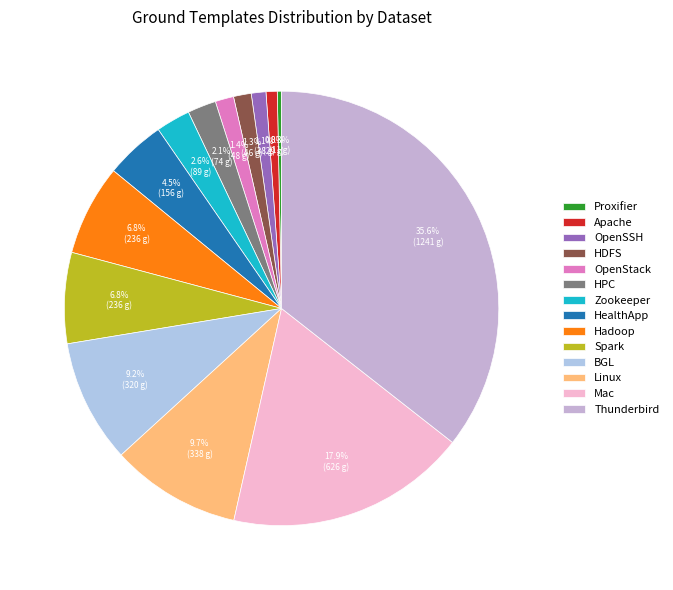

Approximately how many times larger is the value at Hadoop compared to Spark?

1.0